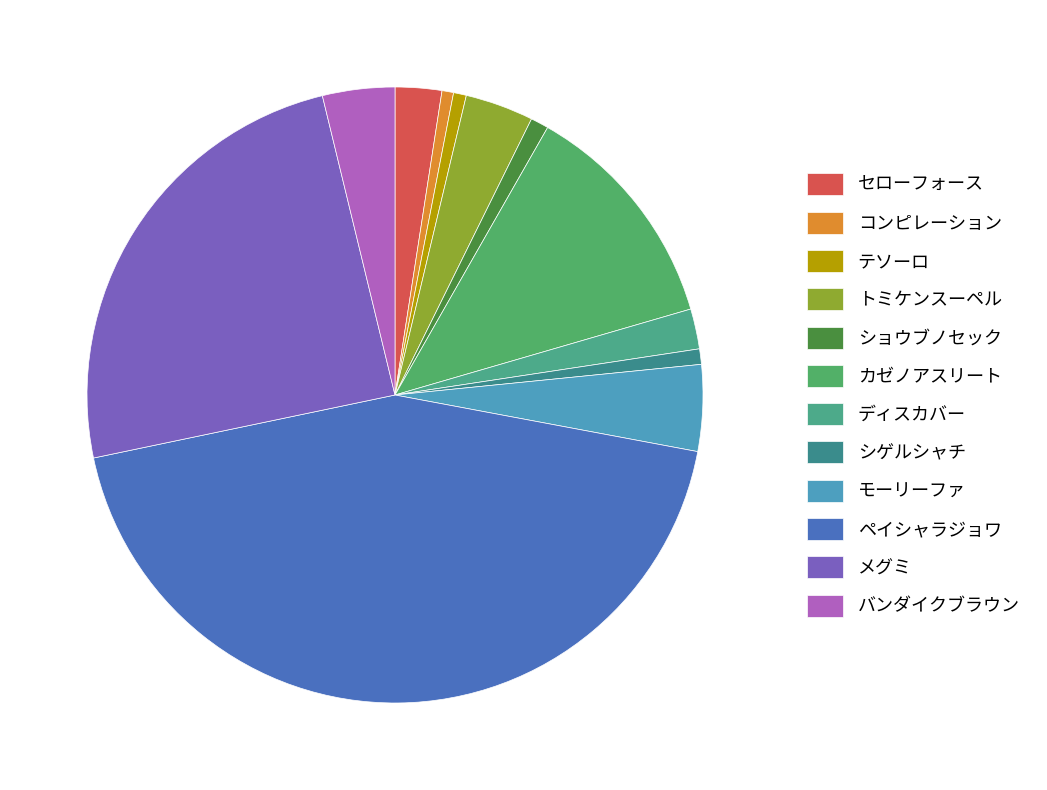

How many slices are in this pie chart?

12